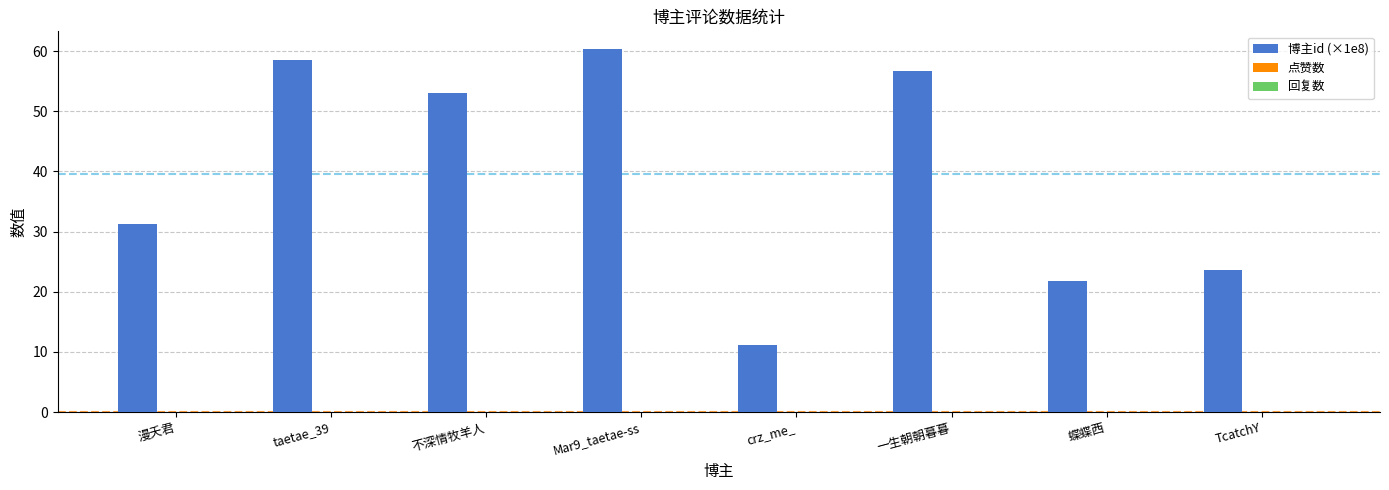

Where is the data nearest to the value 35?

漫夭君